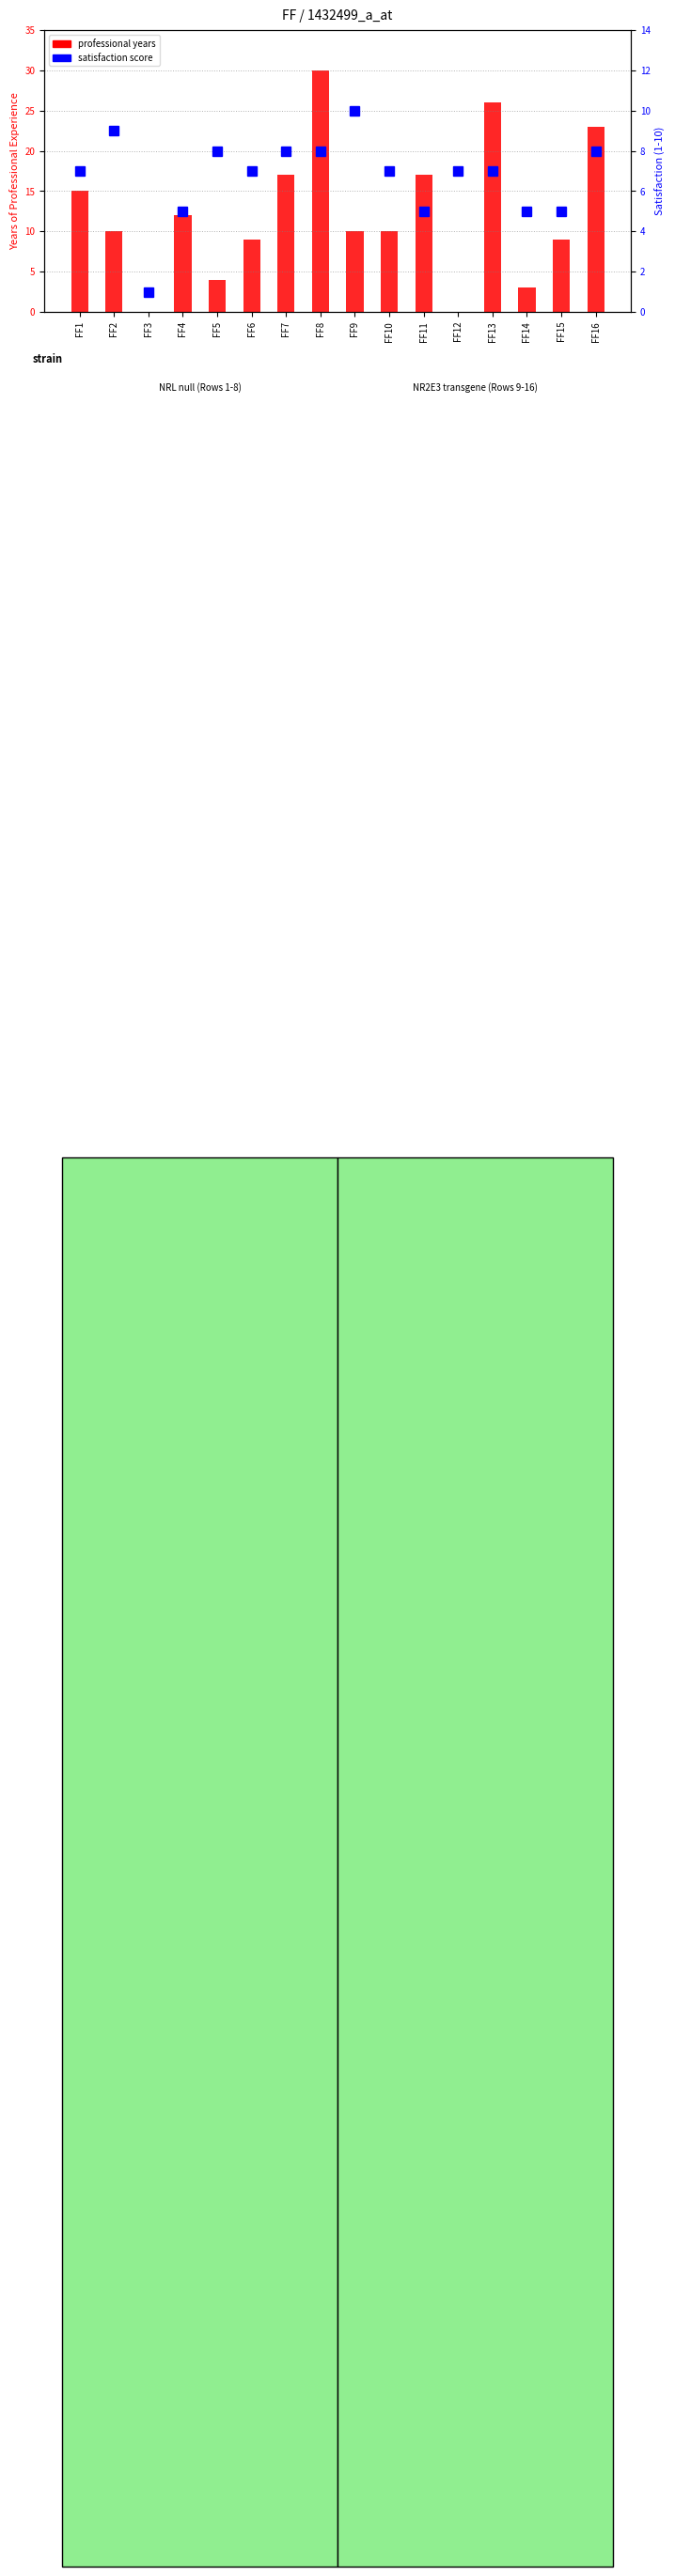

Between FF2 and FF16, which series saw the biggest shift?

professional years